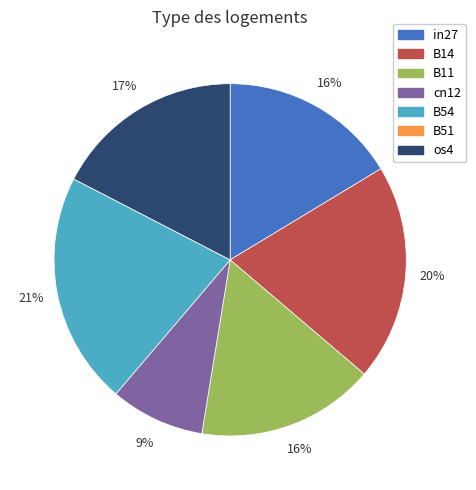

To the nearest percent, what is the average slice percentage?

14%